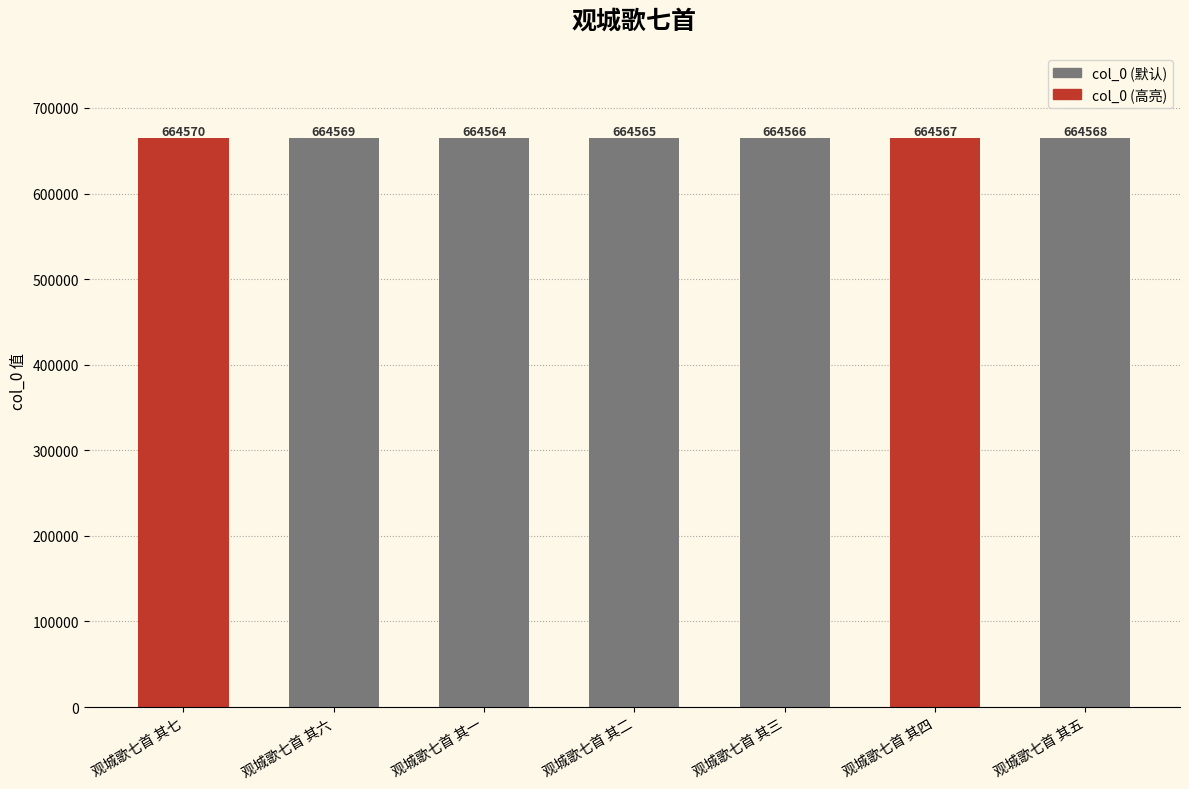

Where does the data first go above 664567?

观城歌七首 其七